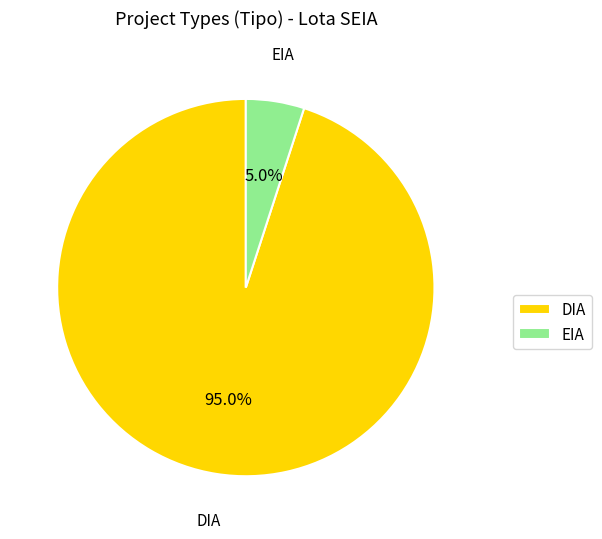

To the nearest percent, what percentage of the pie is DIA?

95%